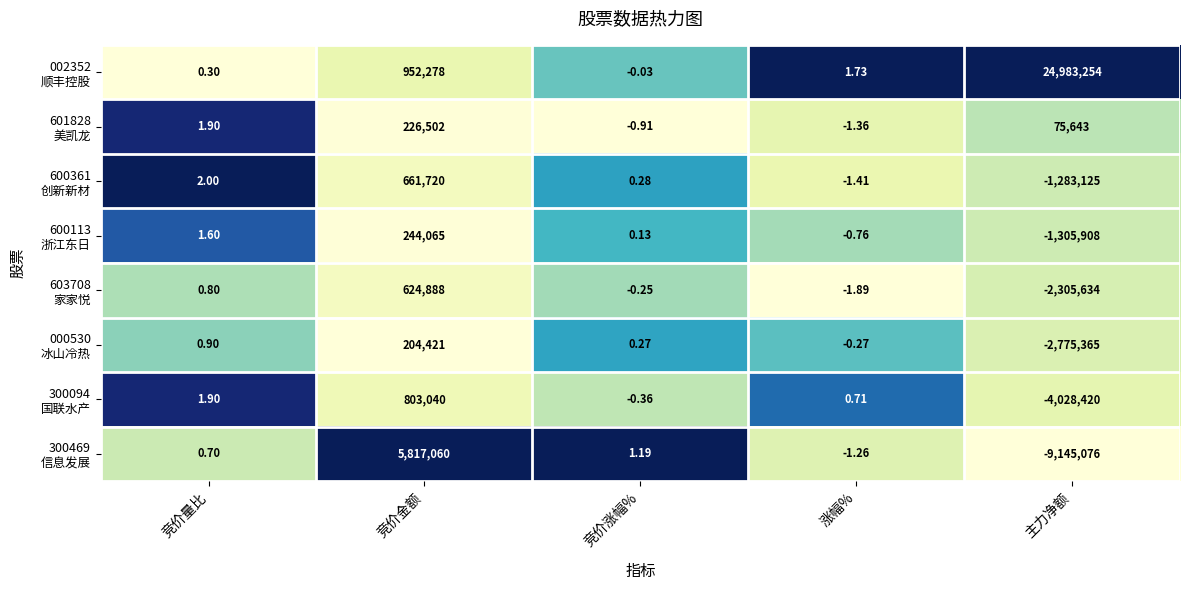

Which label corresponds to the smallest value in the chart?

主力净额